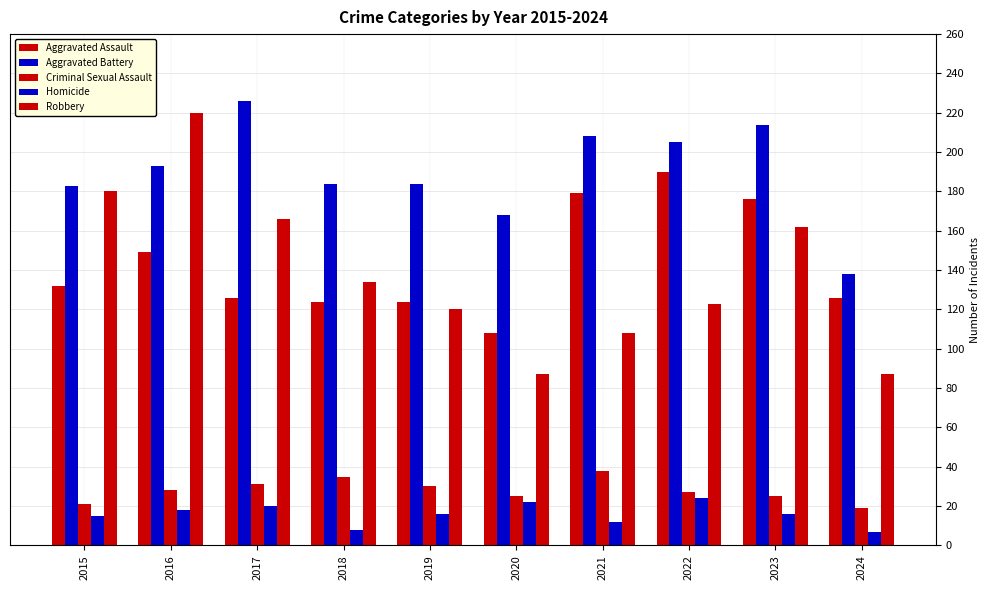

Which has a higher value, 2024 or 2020?

2024